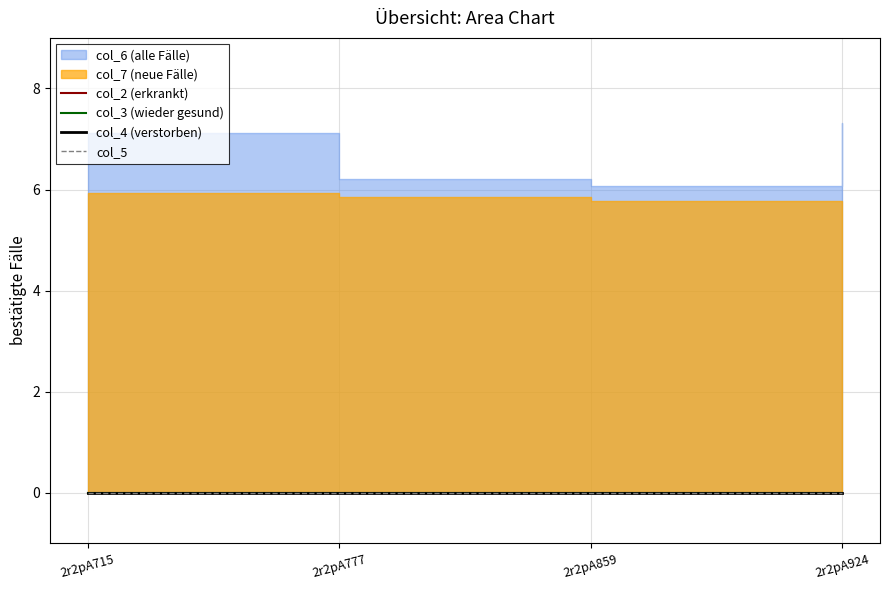

What is the sum of the col_6 values at 2r2pA924 and 2r2pA777?

13.5